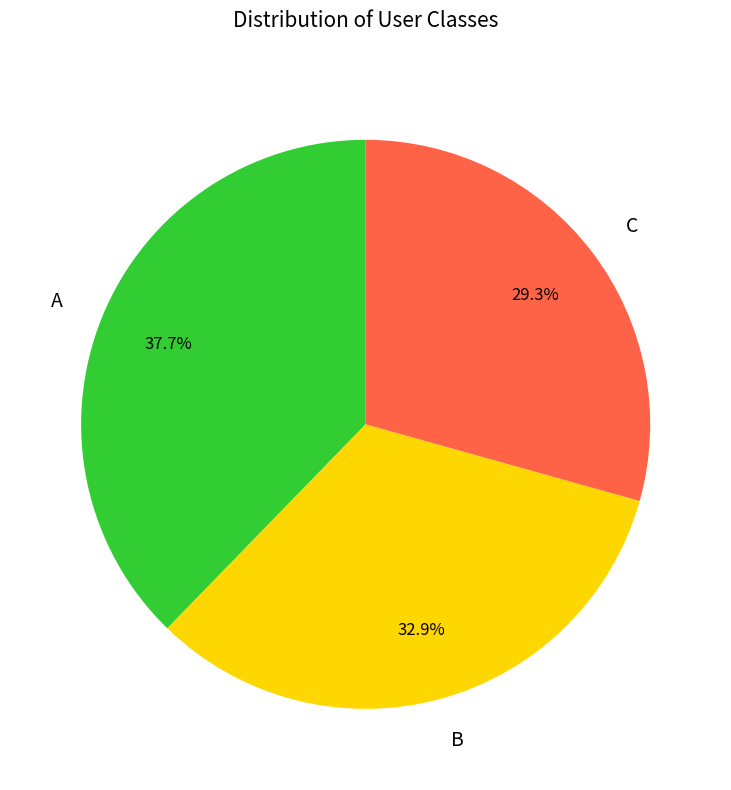

What percentage do B and A together represent?

70.7%